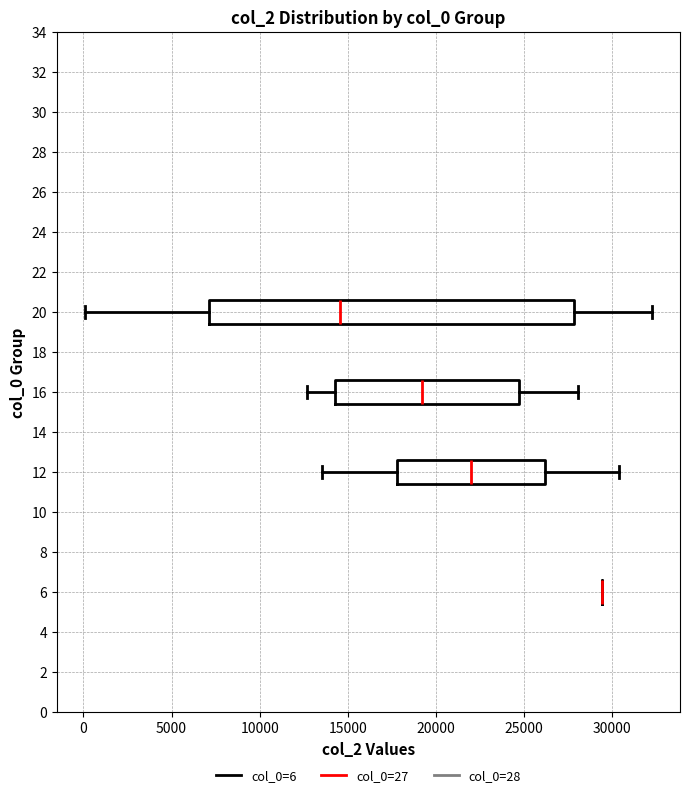

Where is the left edge of the box at y = 20 on the x-axis? The values are not printed on the chart, so give them approximately, as read against the axis.

7000